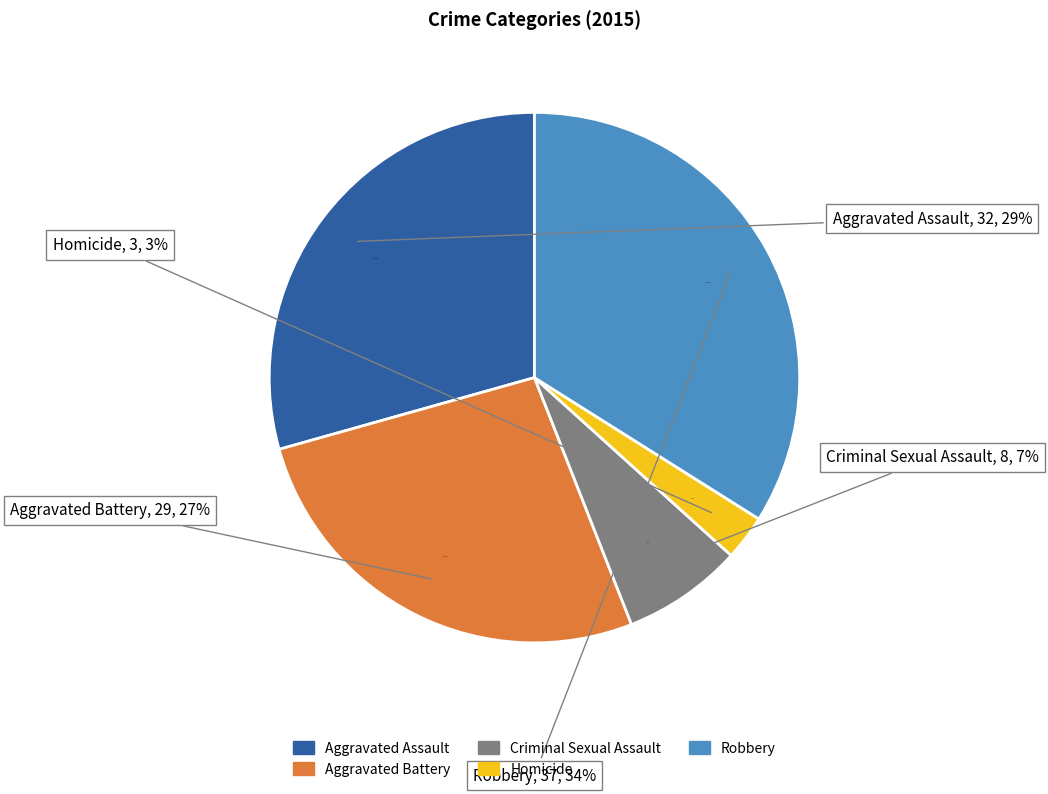

What percentage is the Aggravated Battery slice, to the nearest percent?

27%